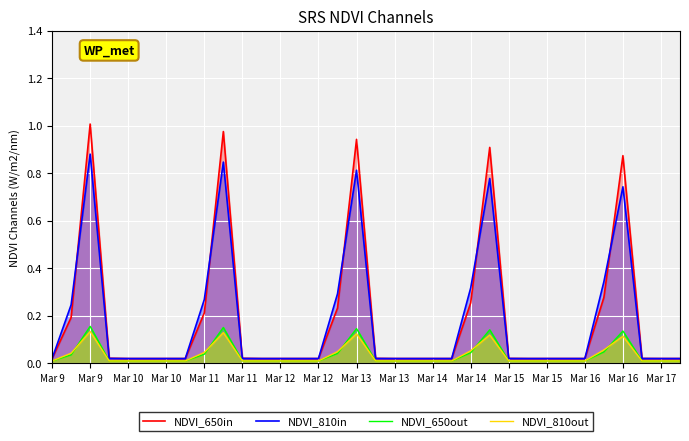

Which category has the lowest value across all series?

Mar 9